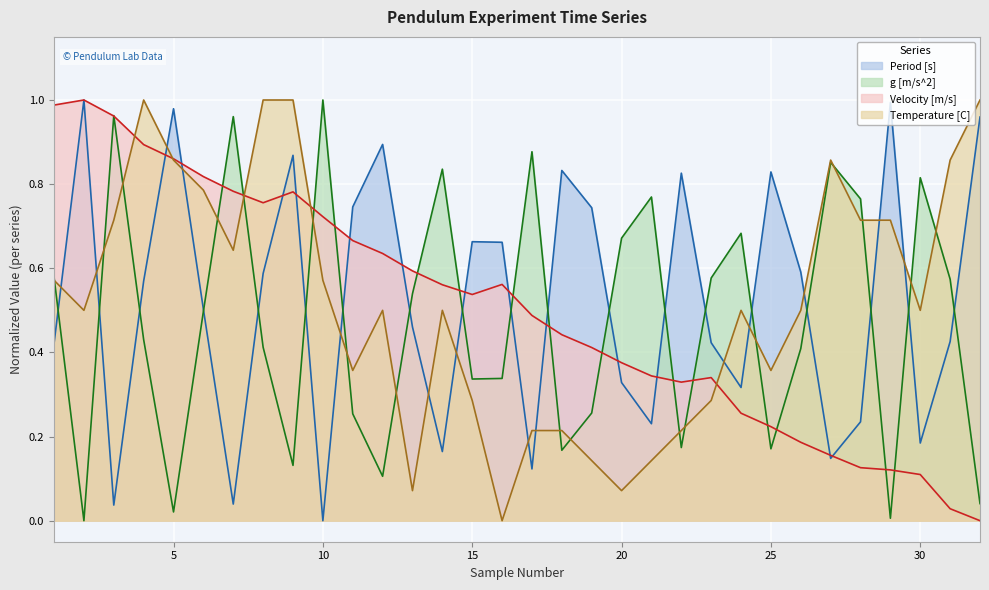

In Period [s], how many points are higher than both neighbors (excluding endpoints)?

9